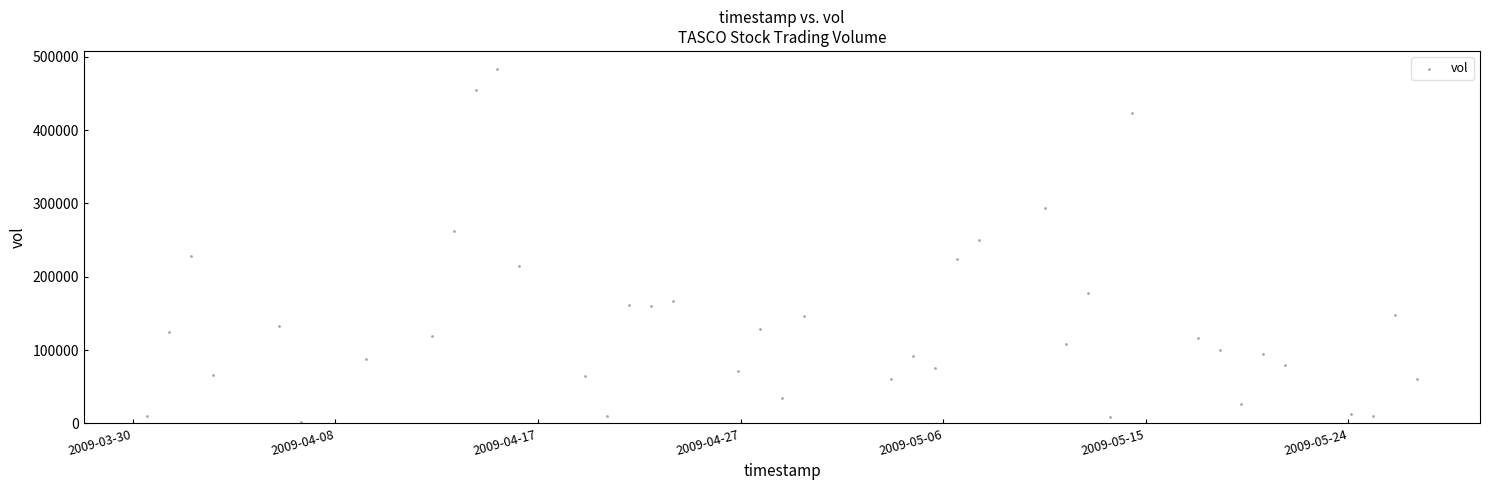

What is the range of Y values (max minus min)?

482000